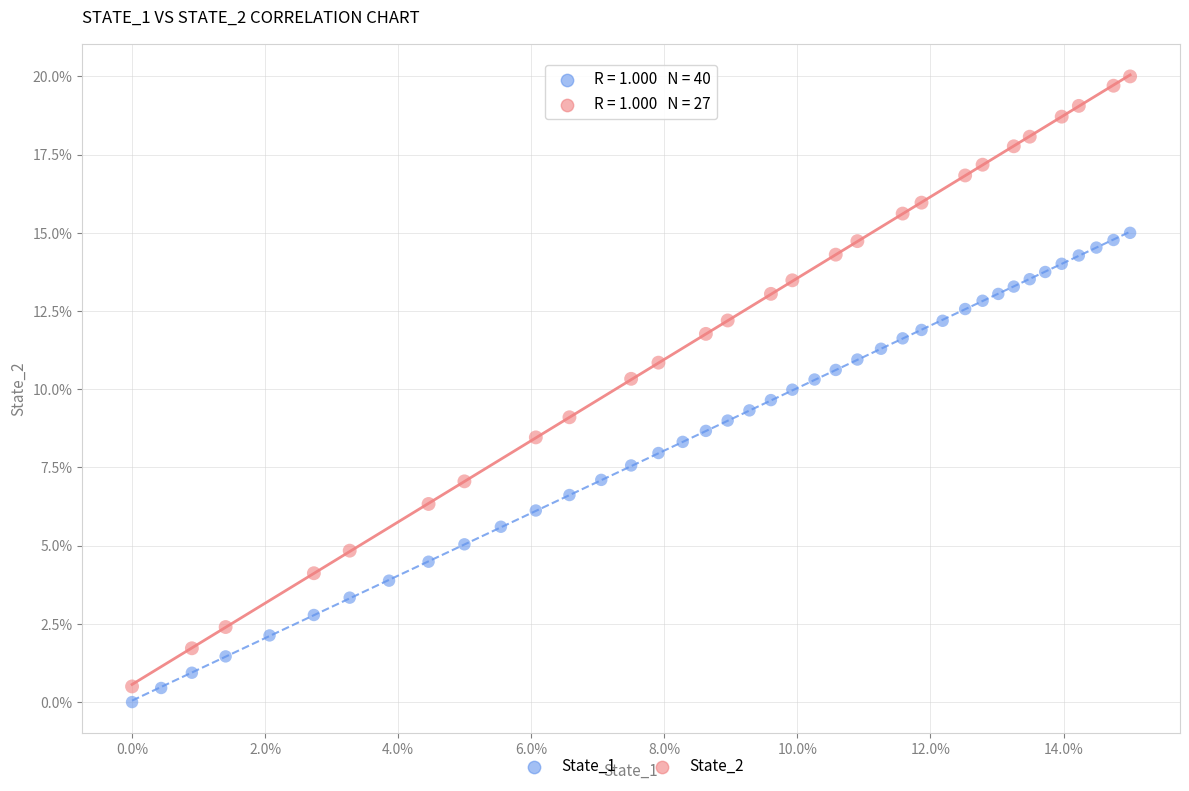

Which series has the widest spread of Y values?

State_2